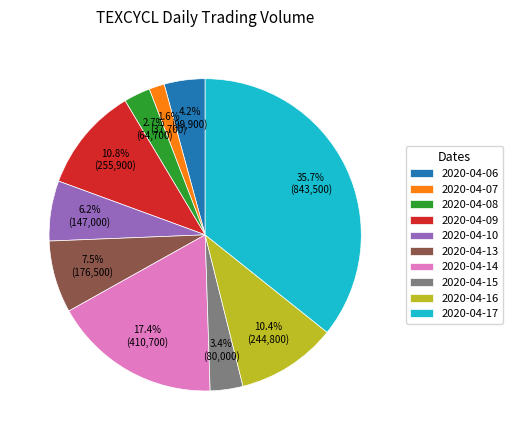

Does any single category account for the majority?

No